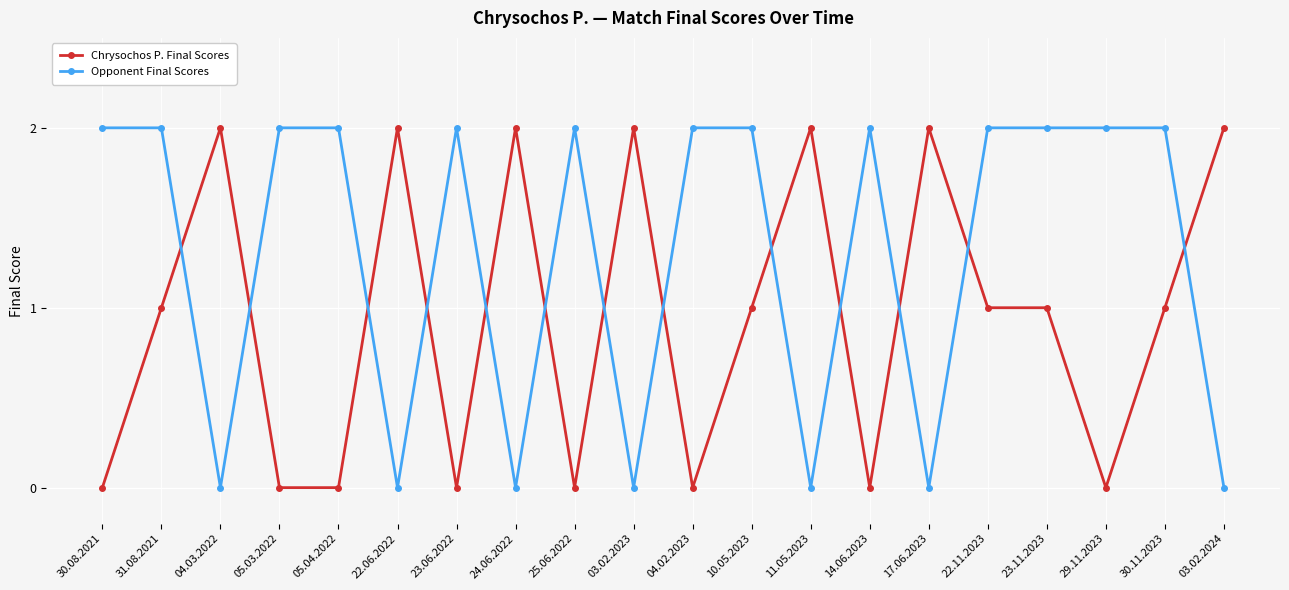

How many intersections are there between Chrysochos P. Final Scores and Opponent Final Scores?

13